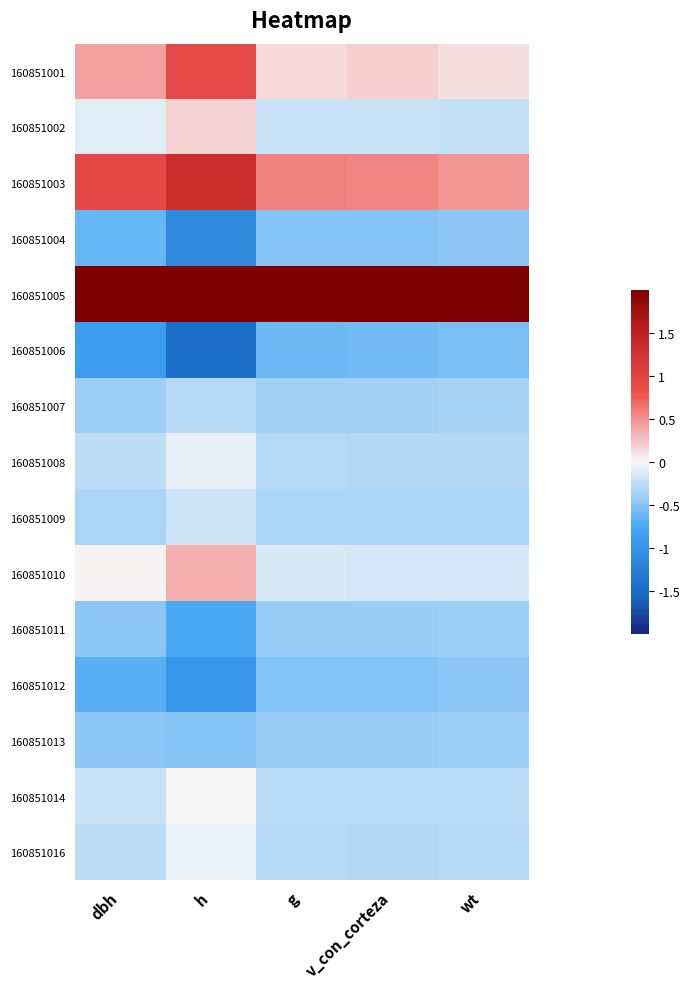

Reading left to right, extract all data points from this chart.

160851001: dbh=0.4	h=0.9	g=0.1	v_con_corteza=0.2	wt=0.1
160851002: dbh=-0.1	h=0.2	g=-0.2	v_con_corteza=-0.2	wt=-0.2
160851003: dbh=0.9	h=1.3	g=0.6	v_con_corteza=0.6	wt=0.5
160851004: dbh=-0.6	h=-1.1	g=-0.5	v_con_corteza=-0.5	wt=-0.5
160851005: dbh=3.4	h=2.6	g=3.6	v_con_corteza=3.6	wt=3.6
160851006: dbh=-0.9	h=-1.5	g=-0.6	v_con_corteza=-0.6	wt=-0.5
160851007: dbh=-0.4	h=-0.3	g=-0.4	v_con_corteza=-0.4	wt=-0.4
160851008: dbh=-0.3	h=-0.1	g=-0.3	v_con_corteza=-0.3	wt=-0.3
160851009: dbh=-0.3	h=-0.2	g=-0.3	v_con_corteza=-0.3	wt=-0.3
160851010: dbh=0.0	h=0.4	g=-0.1	v_con_corteza=-0.1	wt=-0.2
160851011: dbh=-0.5	h=-0.8	g=-0.4	v_con_corteza=-0.4	wt=-0.4
160851012: dbh=-0.7	h=-1.0	g=-0.5	v_con_corteza=-0.5	wt=-0.5
160851013: dbh=-0.5	h=-0.5	g=-0.4	v_con_corteza=-0.4	wt=-0.4
160851014: dbh=-0.2	h=0.0	g=-0.3	v_con_corteza=-0.3	wt=-0.3
160851016: dbh=-0.3	h=-0.1	g=-0.3	v_con_corteza=-0.3	wt=-0.3